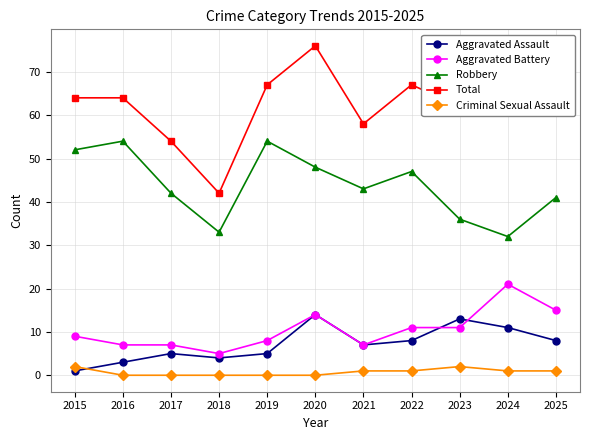

Reading left to right, extract all data points from this chart.

Aggravated Assault: 1	3	5	4	5	14	7	8	13	11	8
Aggravated Battery: 9	7	7	5	8	14	7	11	11	21	15
Robbery: 52	54	42	33	54	48	43	47	36	32	41
Total: 64	64	54	42	67	76	58	67	62	66	65
Criminal Sexual Assault: 2	0	0	0	0	0	1	1	2	1	1